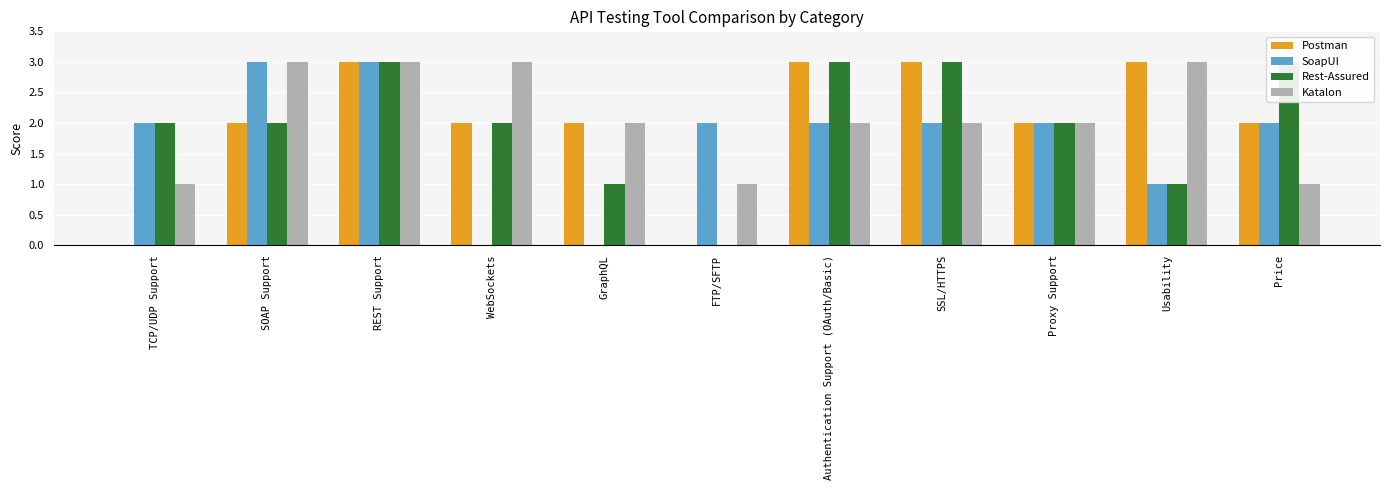

What is the difference between the second highest and minimum values in the Katalon series?

2